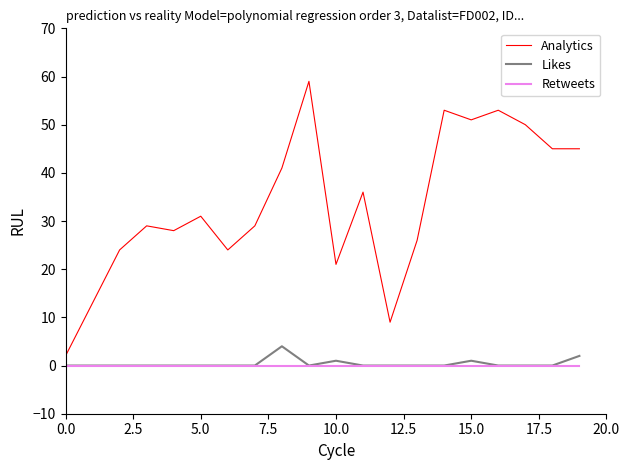

Rank the series by their maximum value, from lowest to highest.

Retweets, Likes, Analytics